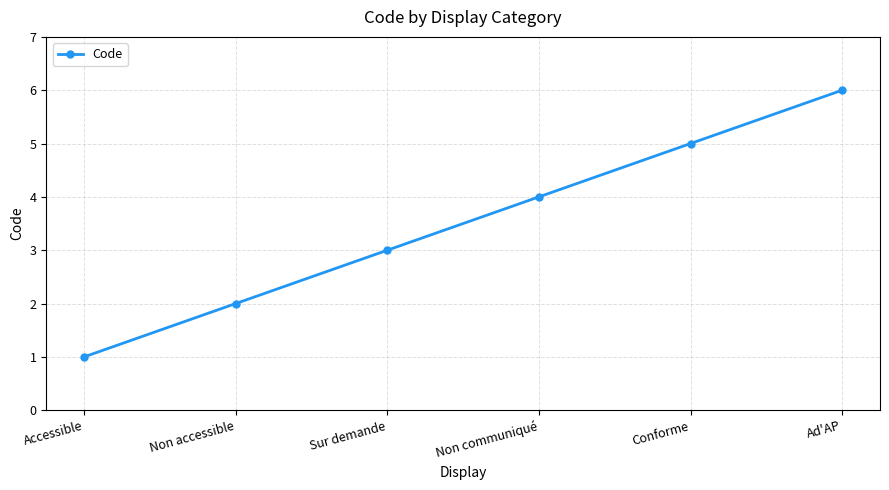

True or false: there are more than 2 points higher than both neighbors.

False